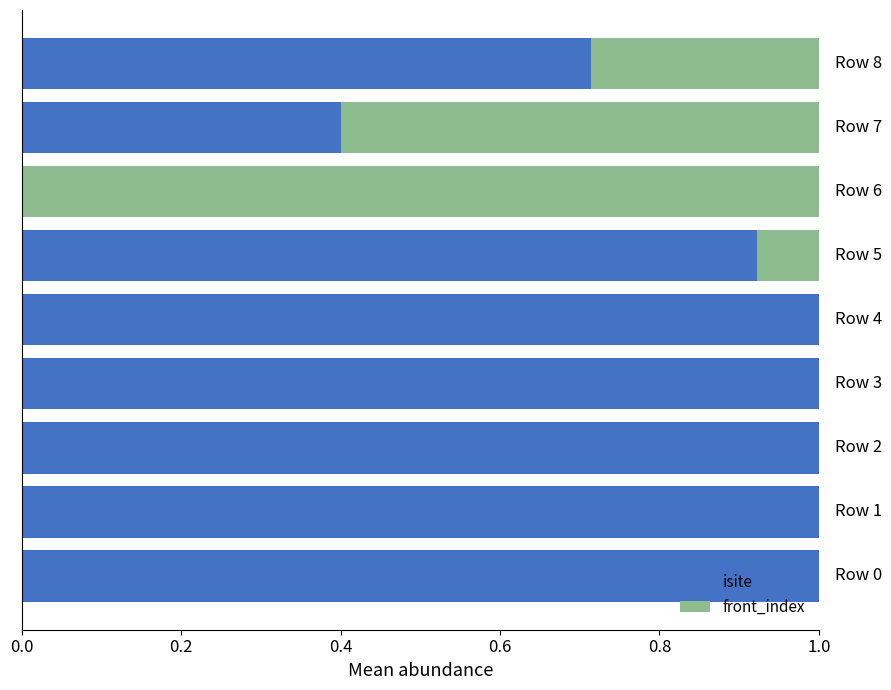

What is the sum of all isite values?

7.0